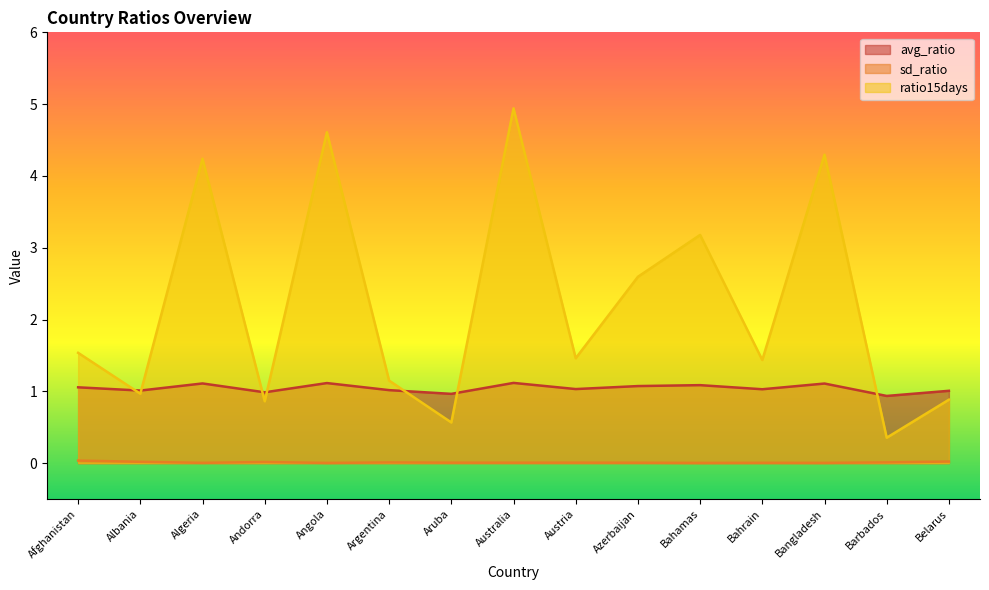

Reading left to right, extract all data points from this chart.

avg_ratio: 1.1	1.0	1.1	1.0	1.1	1.0	1.0	1.1	1.0	1.1	1.1	1.0	1.1	0.9	1.0
sd_ratio: 0.0	0.0	0.0	0.0	0.0	0.0	0.0	0.0	0.0	0.0	0.0	0.0	0.0	0.0	0.0
ratio15days: 1.5	1.0	4.2	0.9	4.6	1.1	0.6	4.9	1.5	2.6	3.2	1.4	4.3	0.4	0.9